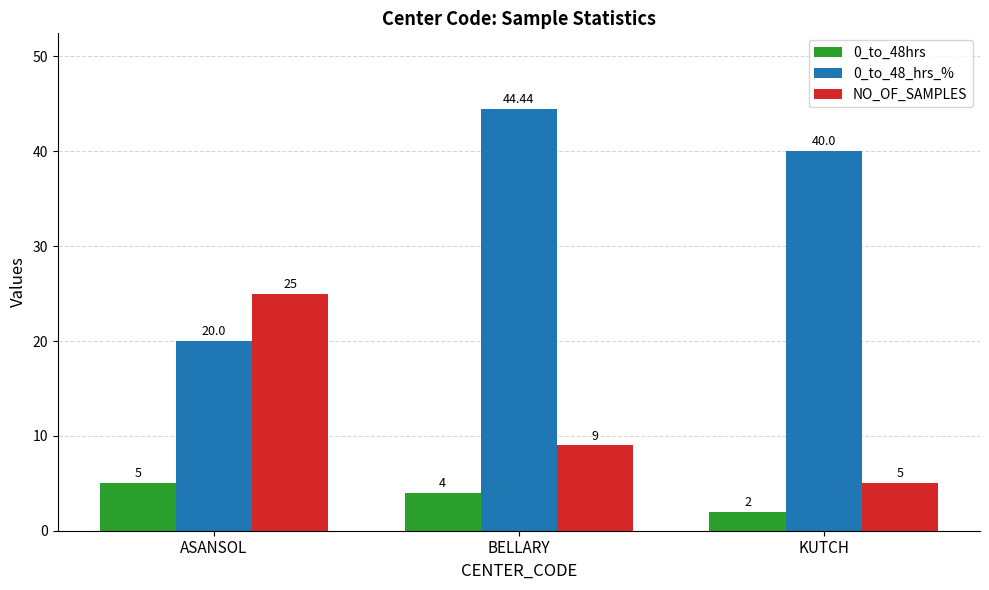

Rank the series by their average value, from lowest to highest.

0_to_48hrs, NO_OF_SAMPLES, 0_to_48_hrs_%